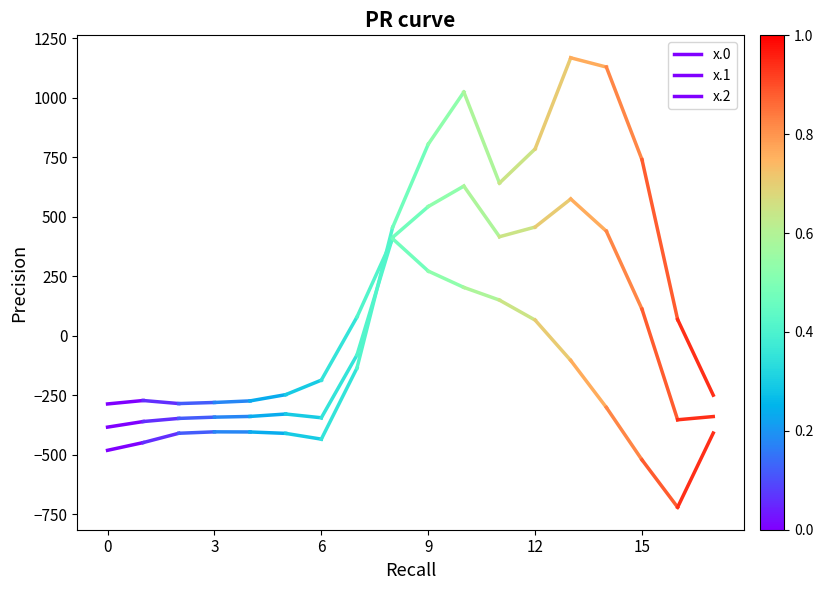

What is the spread (max minus min) of values at 0?

194.9